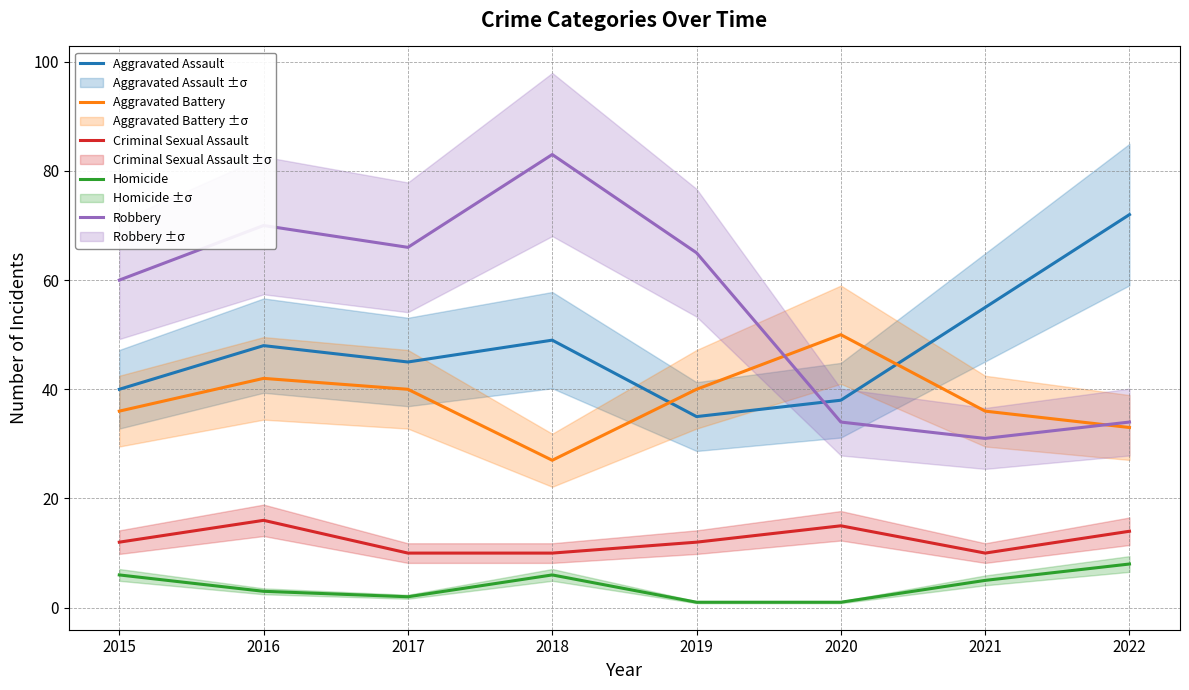

Which series changed the most between 2015 and 2021?

Robbery